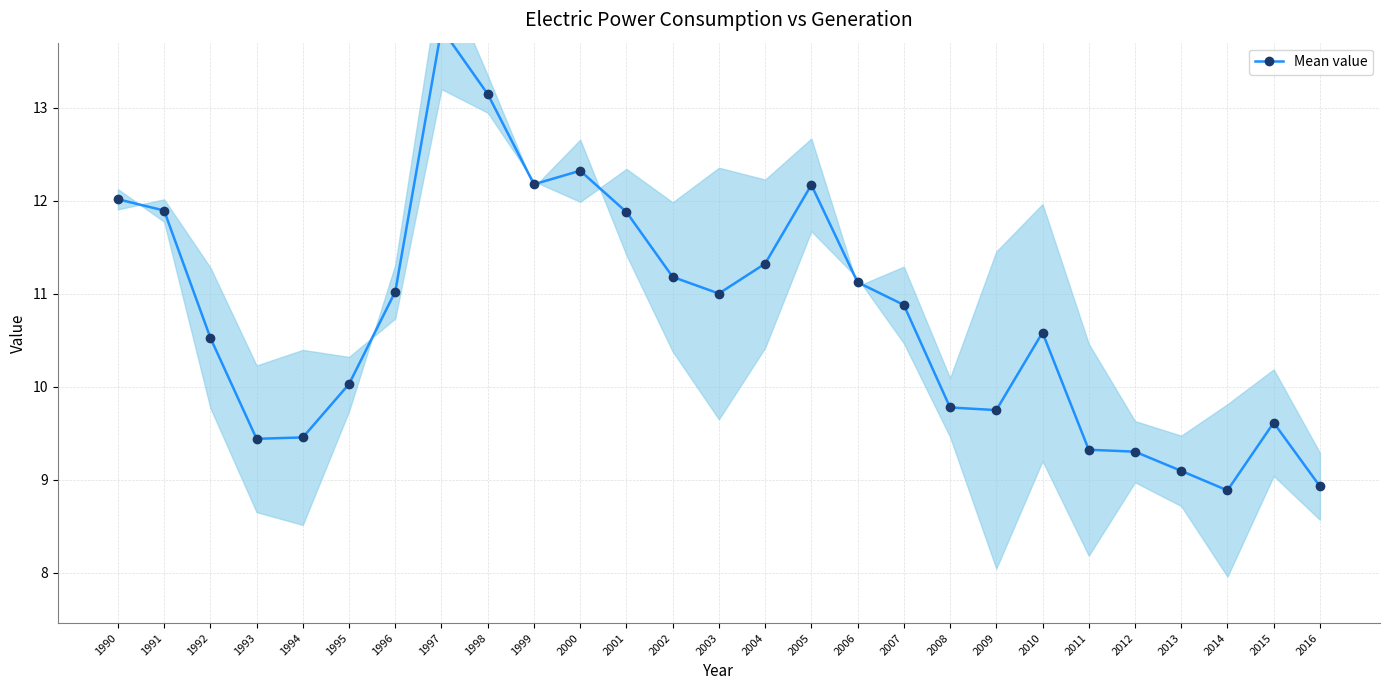

Is it true that the value at 1999 is 12.2?

True